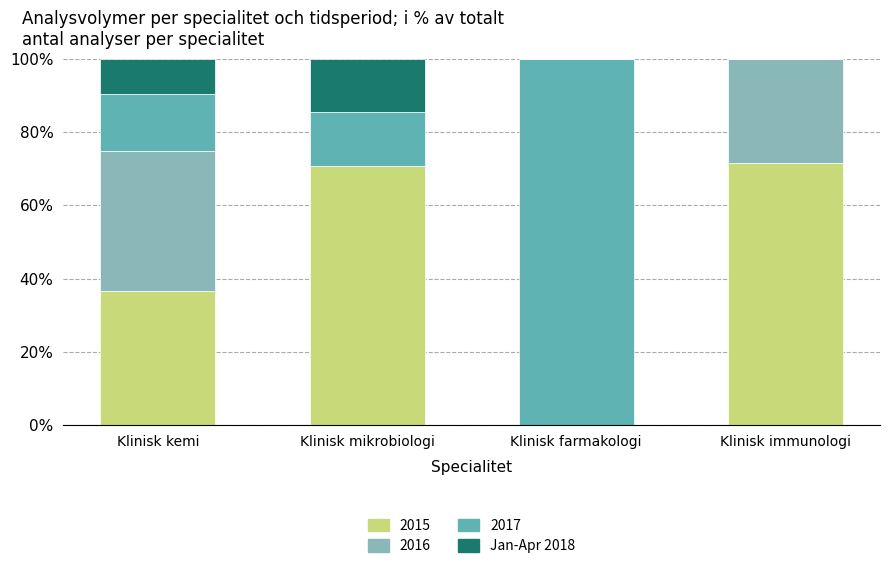

Reading right to left, what are the values for 2015?

Klinisk immunologi=71.4	Klinisk farmakologi=0.0	Klinisk mikrobiologi=70.7	Klinisk kemi=36.7